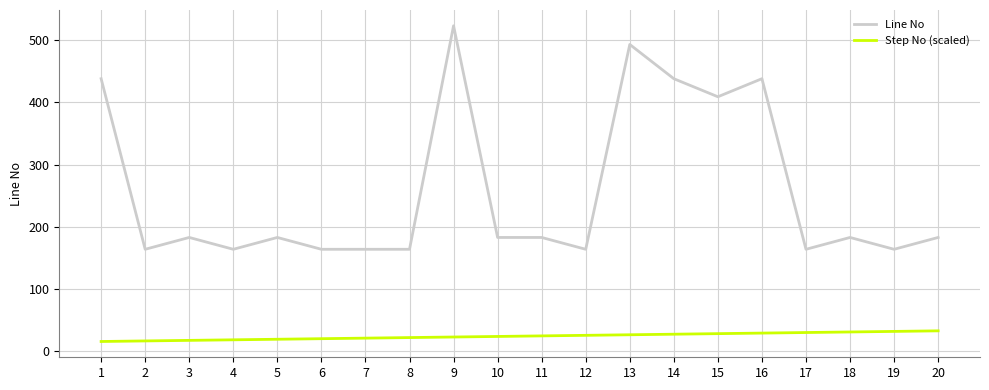

Which category has the highest value across all series?

9